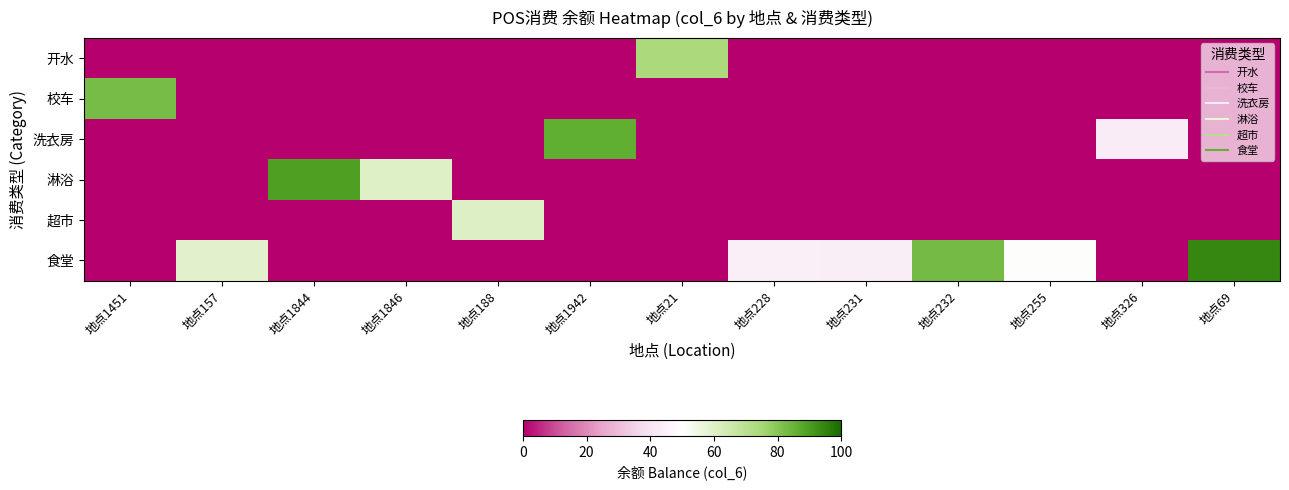

Which series changed the most between 地点1844 and 地点21?

淋浴